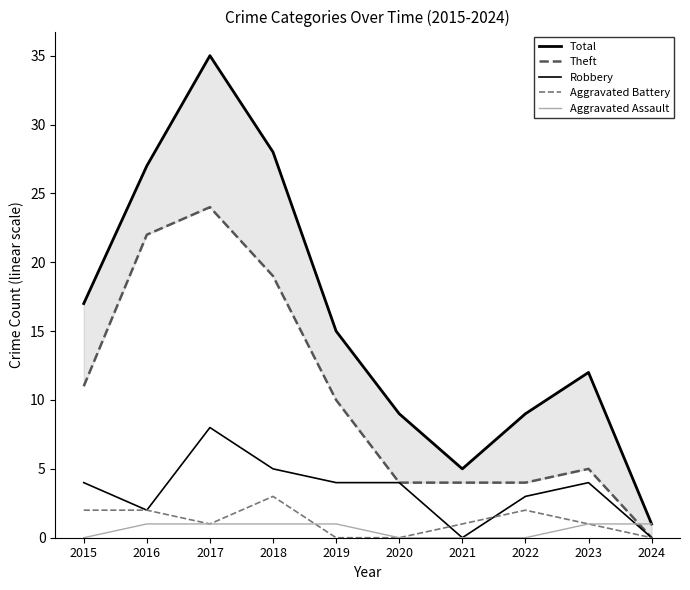

Reading right to left, list all the values displayed in this chart.

Total: 2024=1	2023=12	2022=9	2021=5	2020=9	2019=15	2018=28	2017=35	2016=27	2015=17
Theft: 2024=0	2023=5	2022=4	2021=4	2020=4	2019=10	2018=19	2017=24	2016=22	2015=11
Robbery: 2024=0	2023=4	2022=3	2021=0	2020=4	2019=4	2018=5	2017=8	2016=2	2015=4
Aggravated Battery: 2024=0	2023=1	2022=2	2021=1	2020=0	2019=0	2018=3	2017=1	2016=2	2015=2
Aggravated Assault: 2024=1	2023=1	2022=0	2021=0	2020=0	2019=1	2018=1	2017=1	2016=1	2015=0